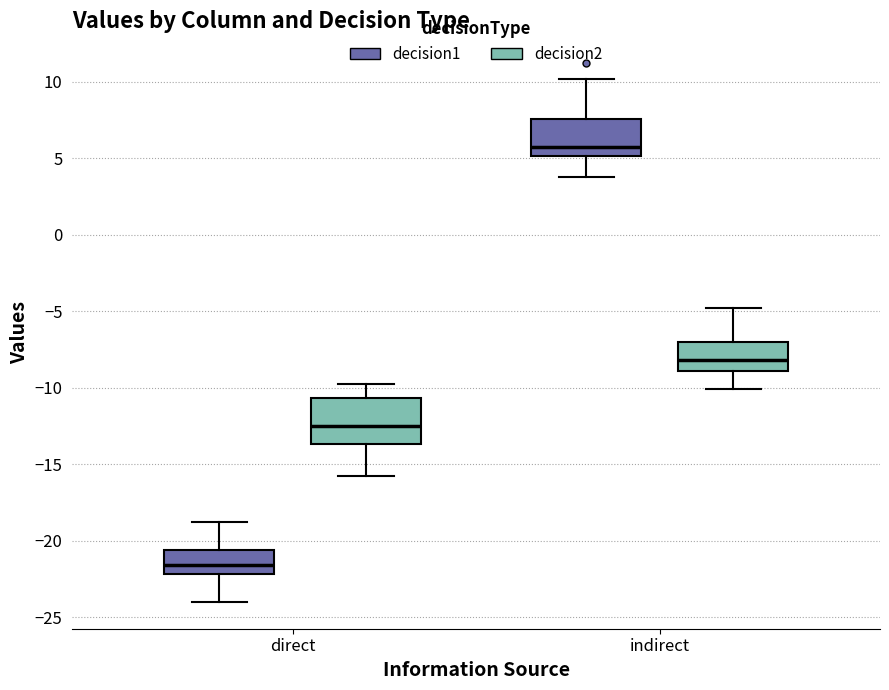

Reading left to right, transcribe this box plot: for each box, give where its median line is, the range the box spans, and where its two whiskers end, as read against the y-axis. The values are not printed on the chart, so give them approximately, as read against the axis.

direct (decision1): median -21.5, box -22.0 to -20.5, whiskers -24.0 to -19.0
direct (decision2): median -12.5, box -13.5 to -10.5, whiskers -16.0 to -10.0
indirect (decision1): median 5.5, box 5.0 to 7.5, whiskers 4.0 to 10.0
indirect (decision2): median -8.0, box -9.0 to -7.0, whiskers -10.0 to -5.0